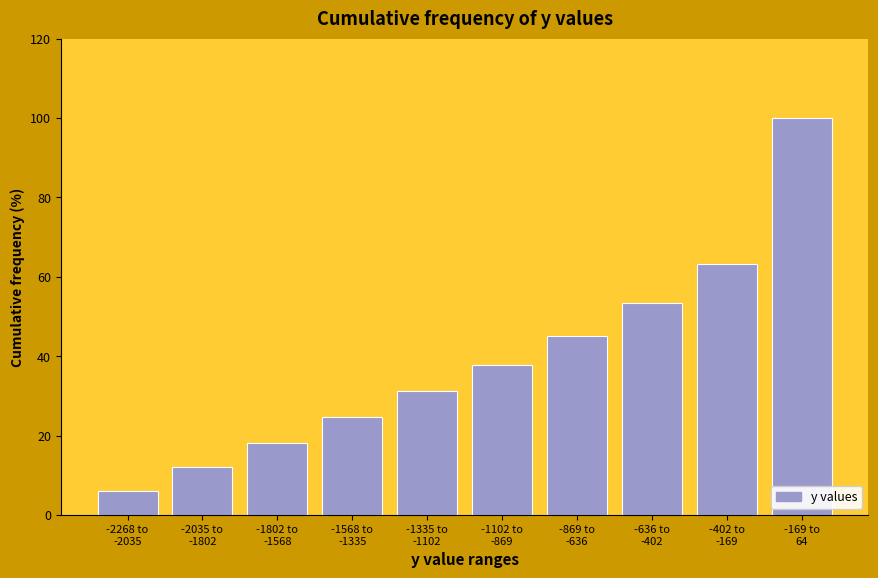

Reading left to right, extract all data points from this chart.

6.0	12.1	18.1	24.7	31.3	37.9	45.1	53.3	63.2	100.0